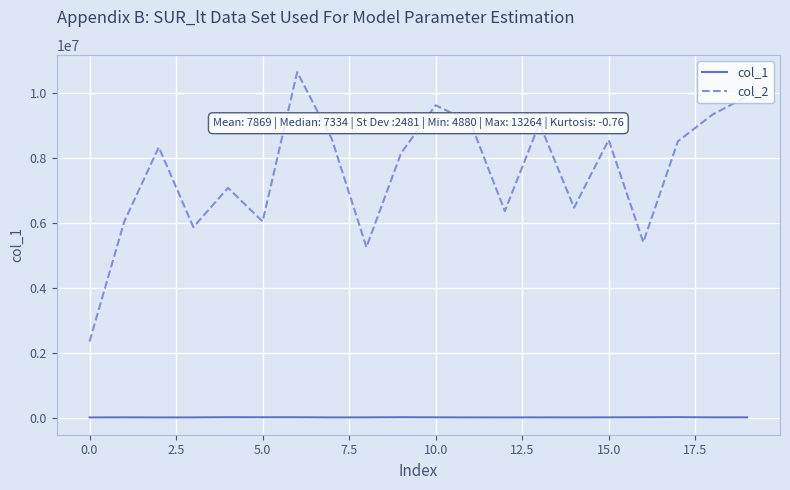

Which series has the largest range (max minus min)?

col_2